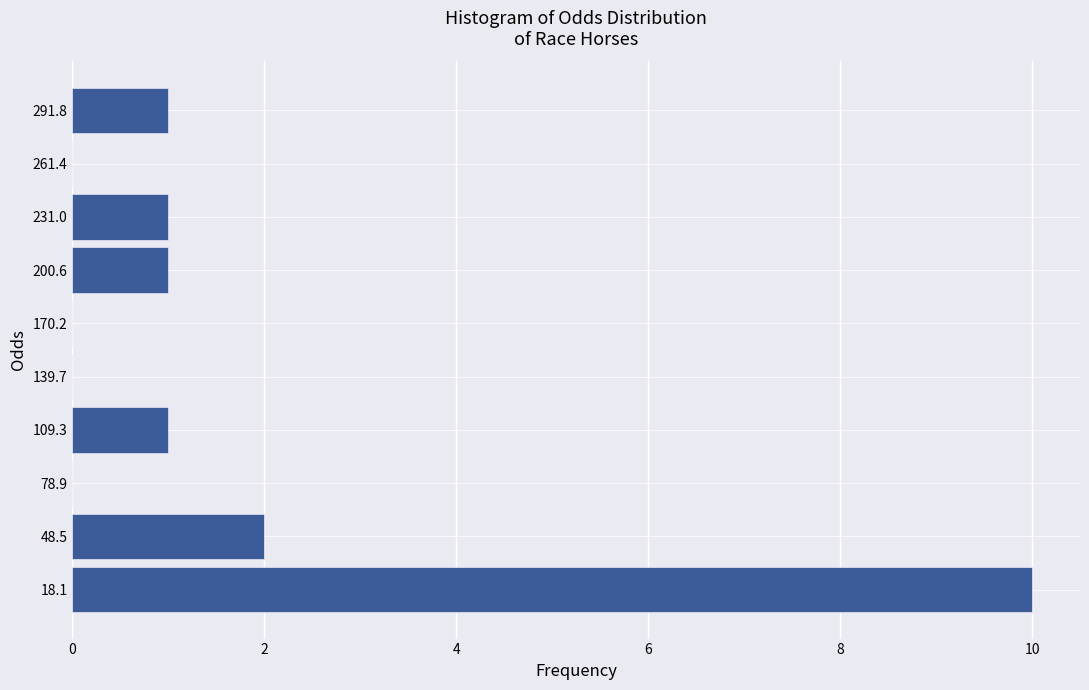

Reading bottom to top, transcribe this chart: for each bar, give the range it covers on the y-axis and its length. Neither the bar edges nor the lengths are printed on the chart, so give them approximately, as read against the axes.

5 to 35: 10
35 to 65: 2
65 to 95: 0
95 to 125: 1
125 to 155: 0
155 to 185: 0
185 to 215: 1
215 to 245: 1
245 to 275: 0
275 to 305: 1